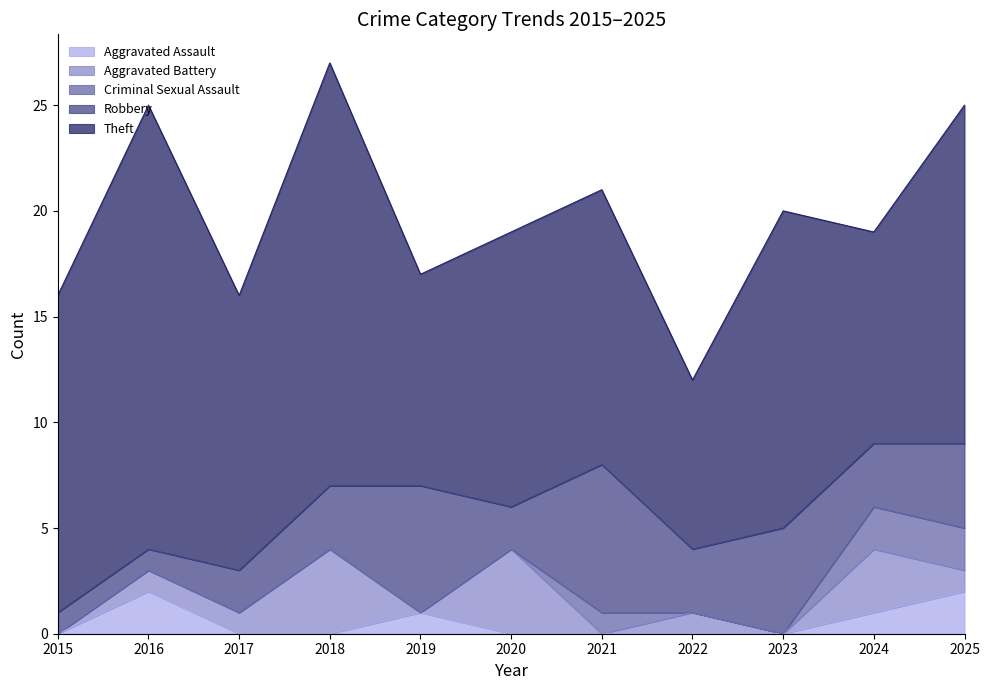

What is the average value of the Aggravated Battery series?

1